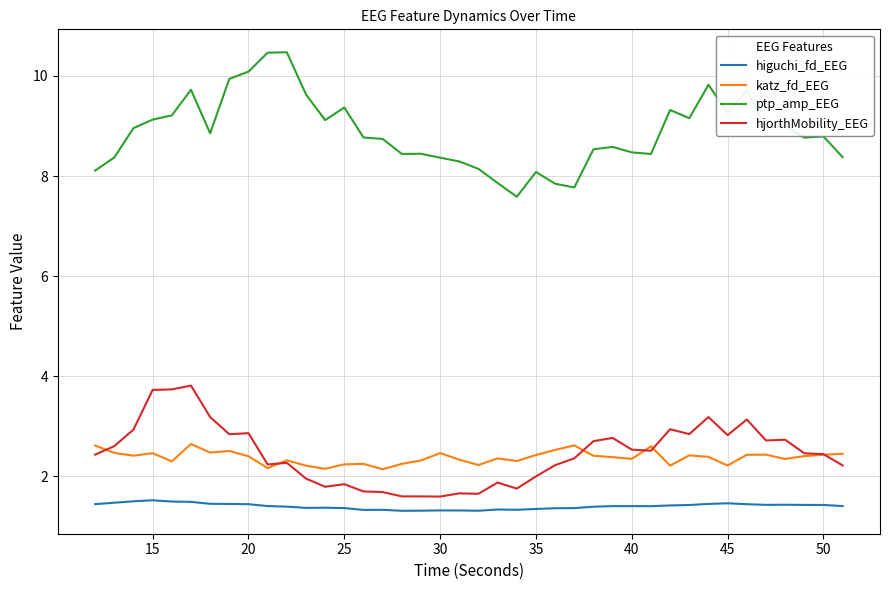

Which series has the largest total across all categories?

ptp_amp_EEG